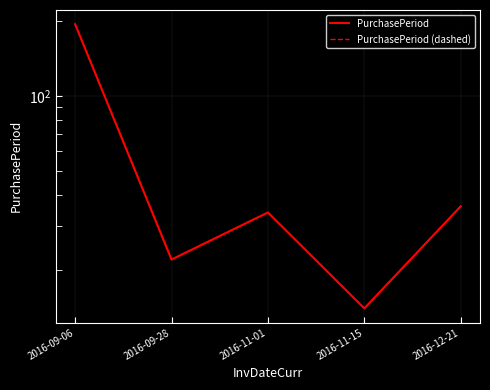

What is the difference between the second highest and second lowest values in the PurchasePeriod series?

14